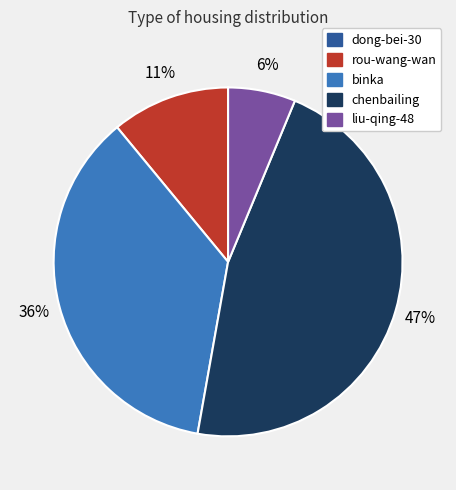

True or false: rou-wang-wan accounts for 3% of the total.

False